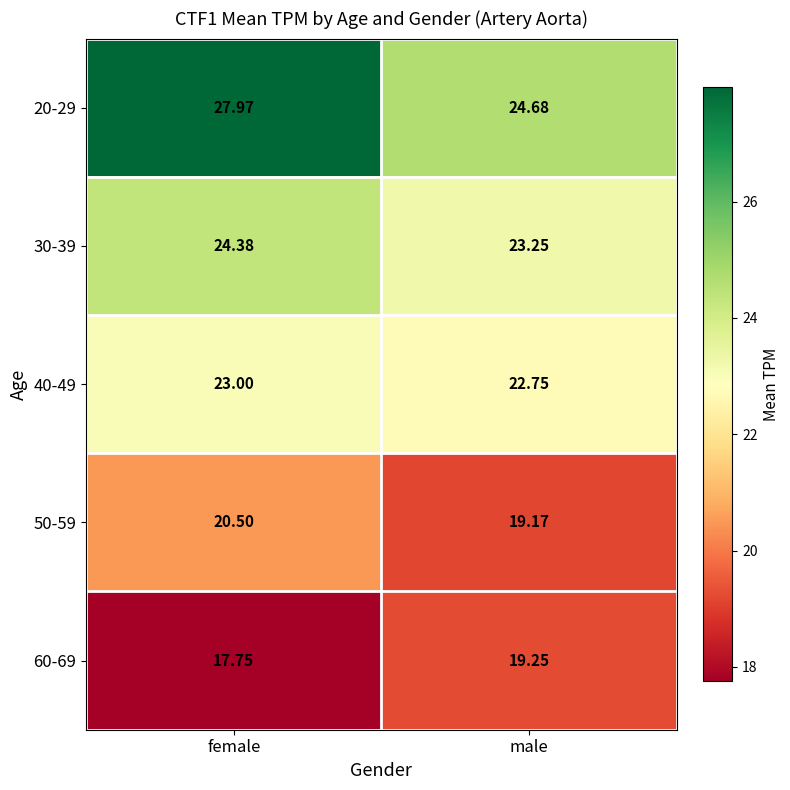

At which label does 60-69 reach its minimum?

female